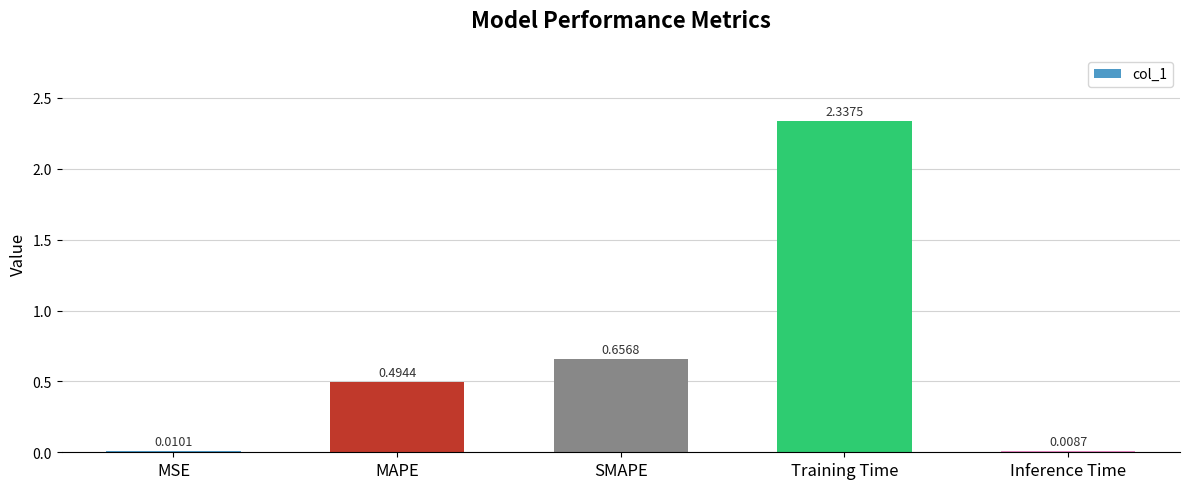

At which category does the chart reach its minimum across all series?

Inference Time